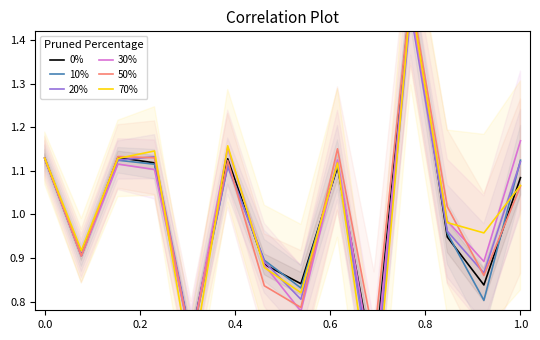

Between 0.6 and 1.0, which series saw the biggest shift?

70%